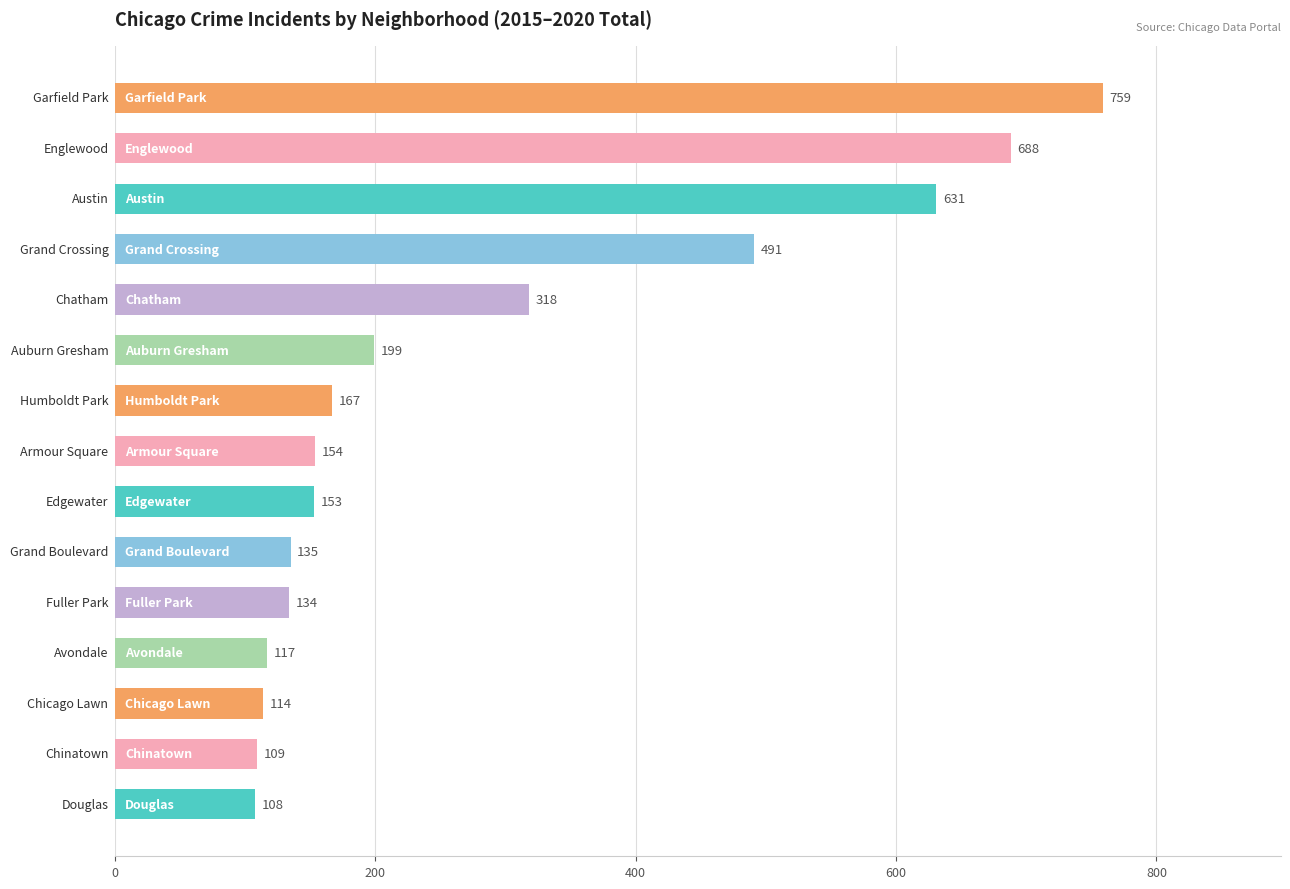

What is the greatest value displayed?

759